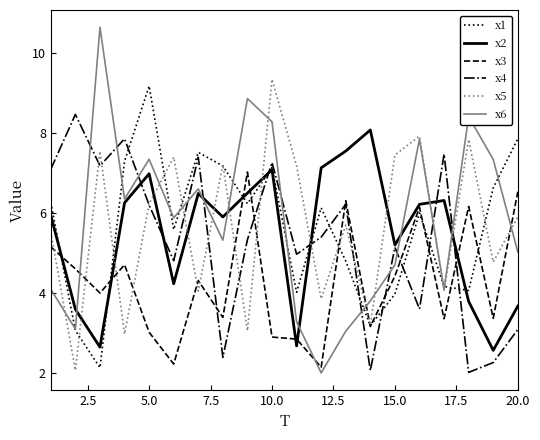

Which series has the widest spread of values?

x6